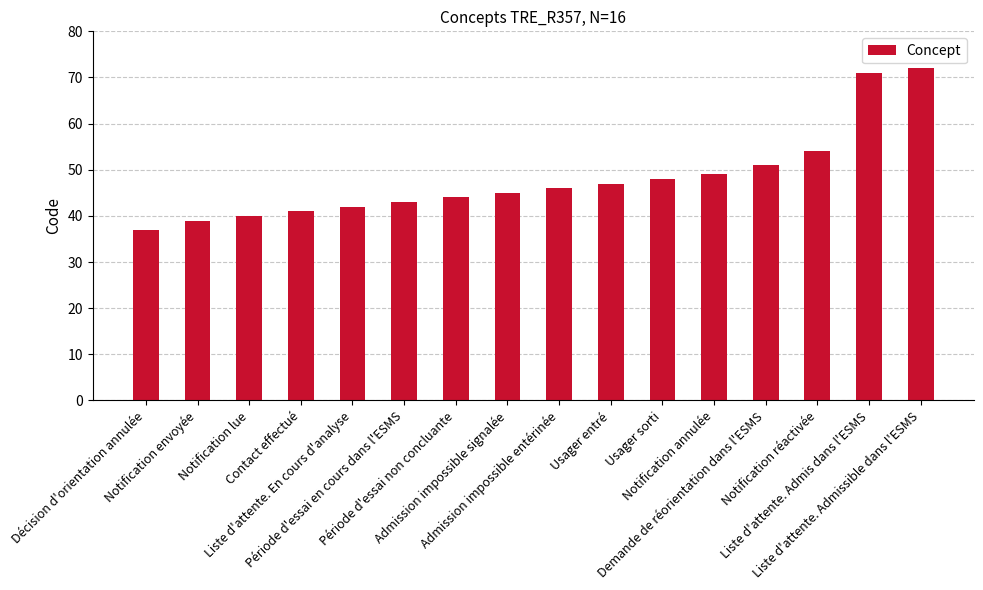

At which category does the chart reach its peak across all series?

Liste d'attente. Admissible dans l'ESMS